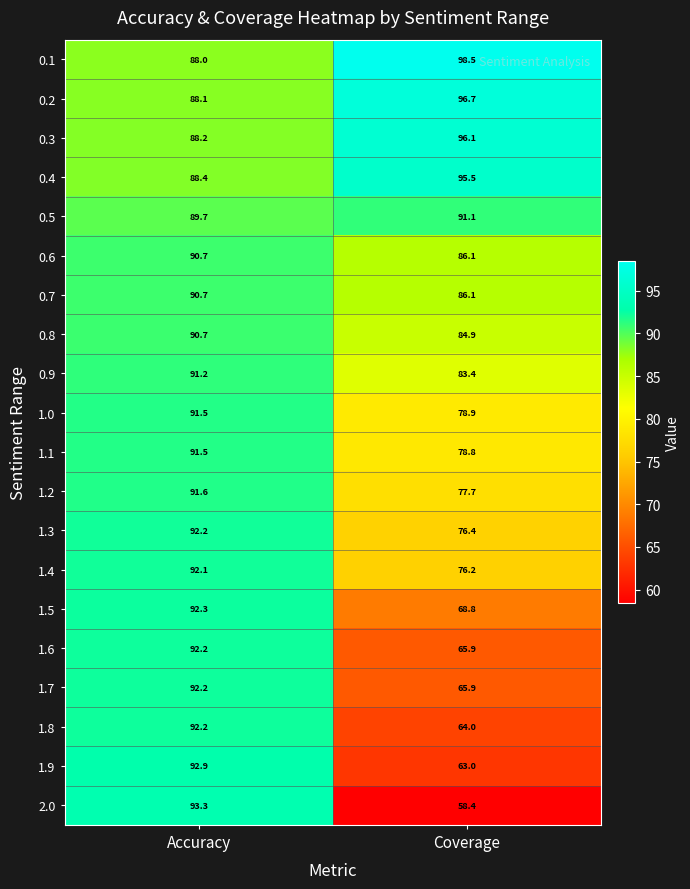

Between Accuracy and Coverage, which series saw the biggest shift?

2.0